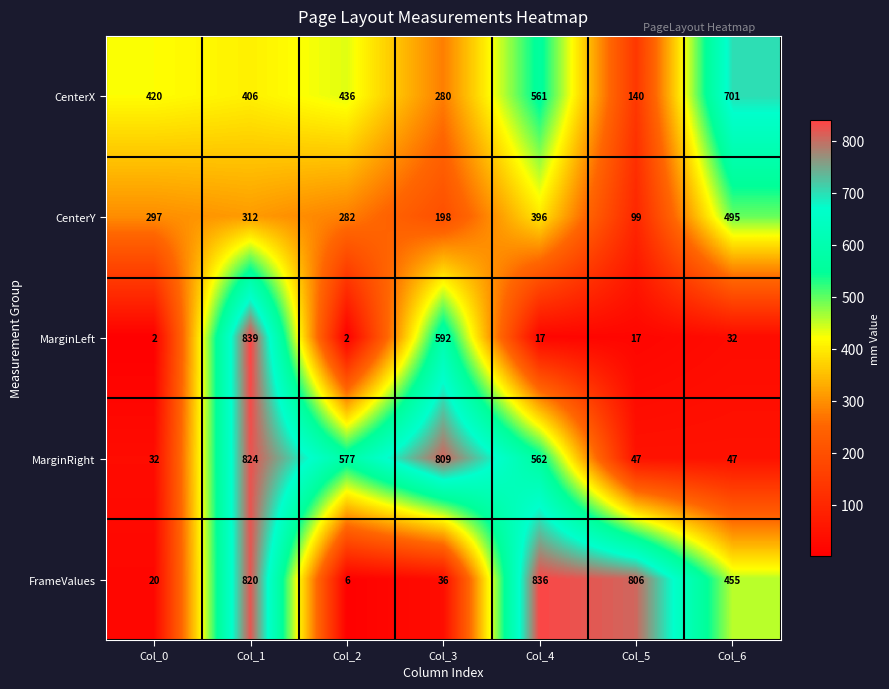

What is the approximate value of FrameValues at Col_3?

36